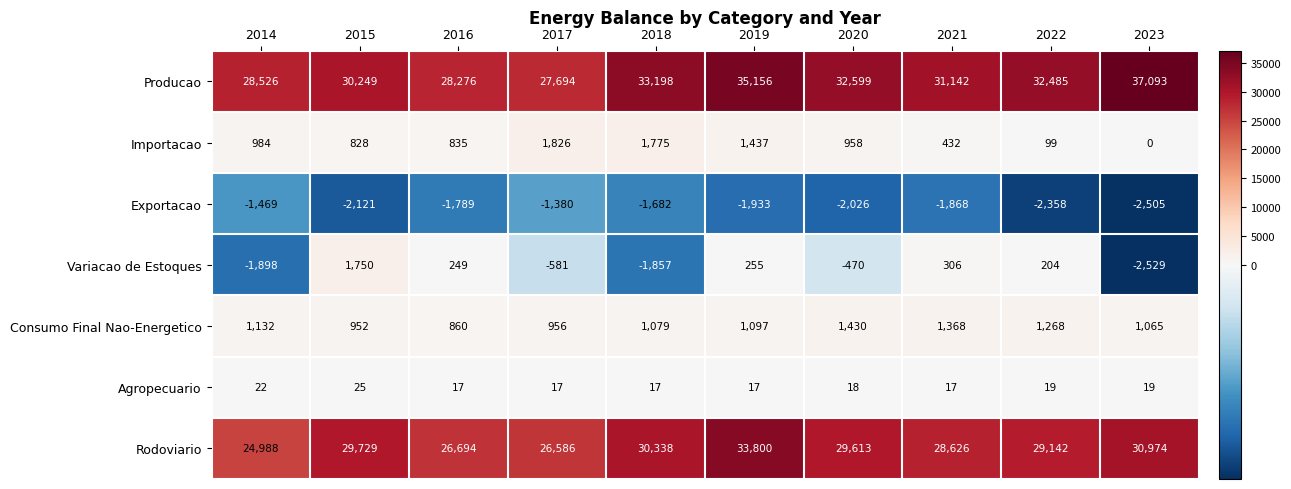

At which label is Variacao de Estoques closest to -389?

2020